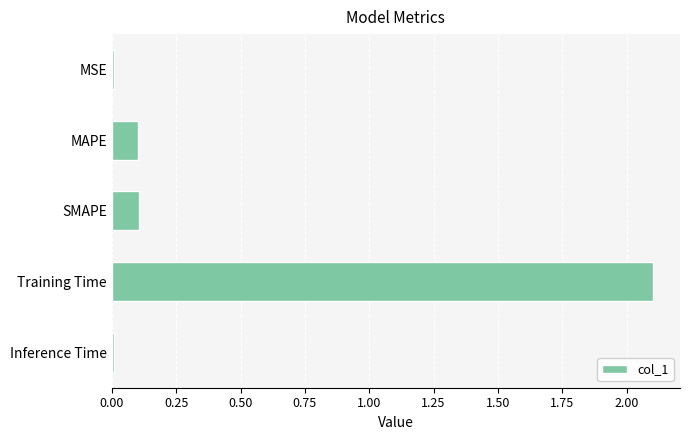

Which category has the highest value across all series?

Training Time